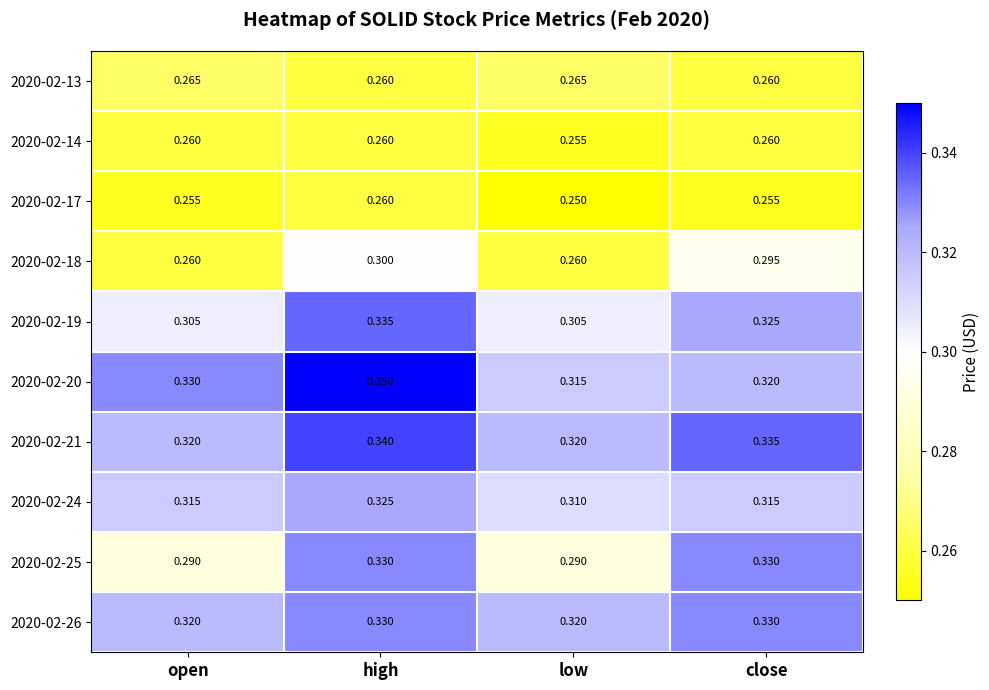

Which category has the highest value across all series?

high